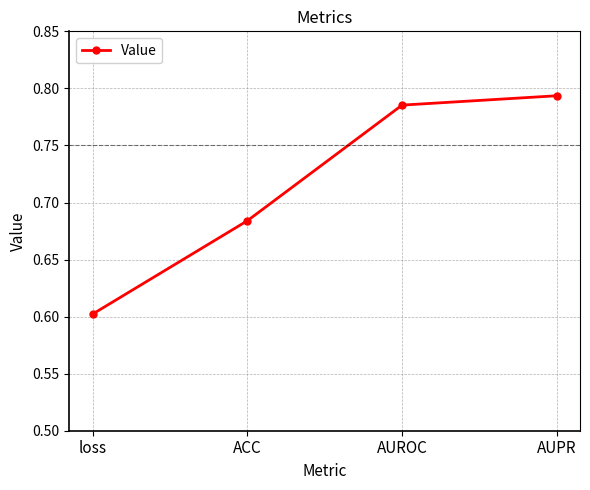

The value at ACC is 0.9. True or false?

False